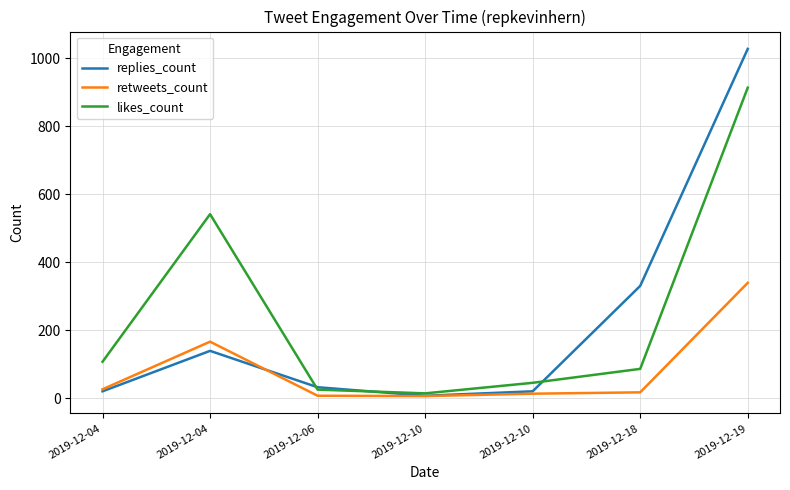

Count the number of data series in this chart.

3